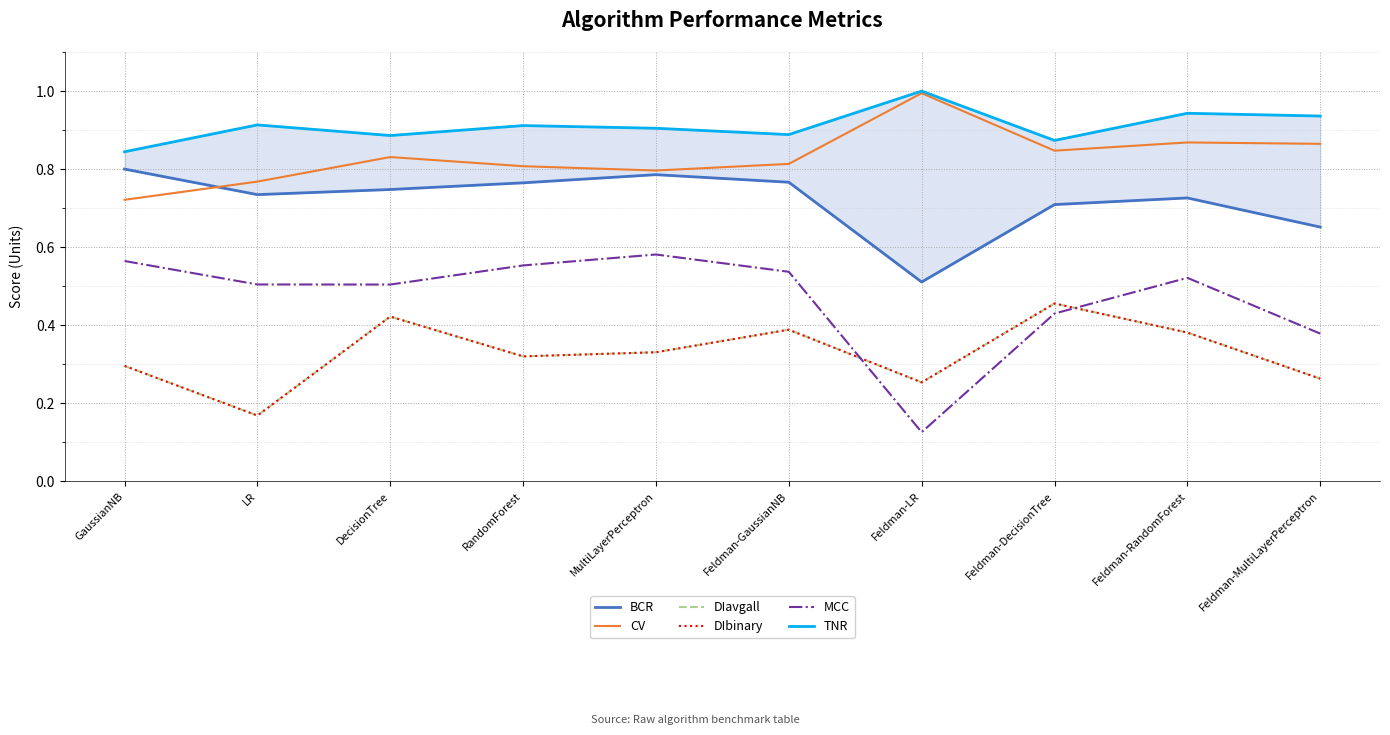

What is the sum of the MCC values at DecisionTree and MultiLayerPerceptron?

1.1